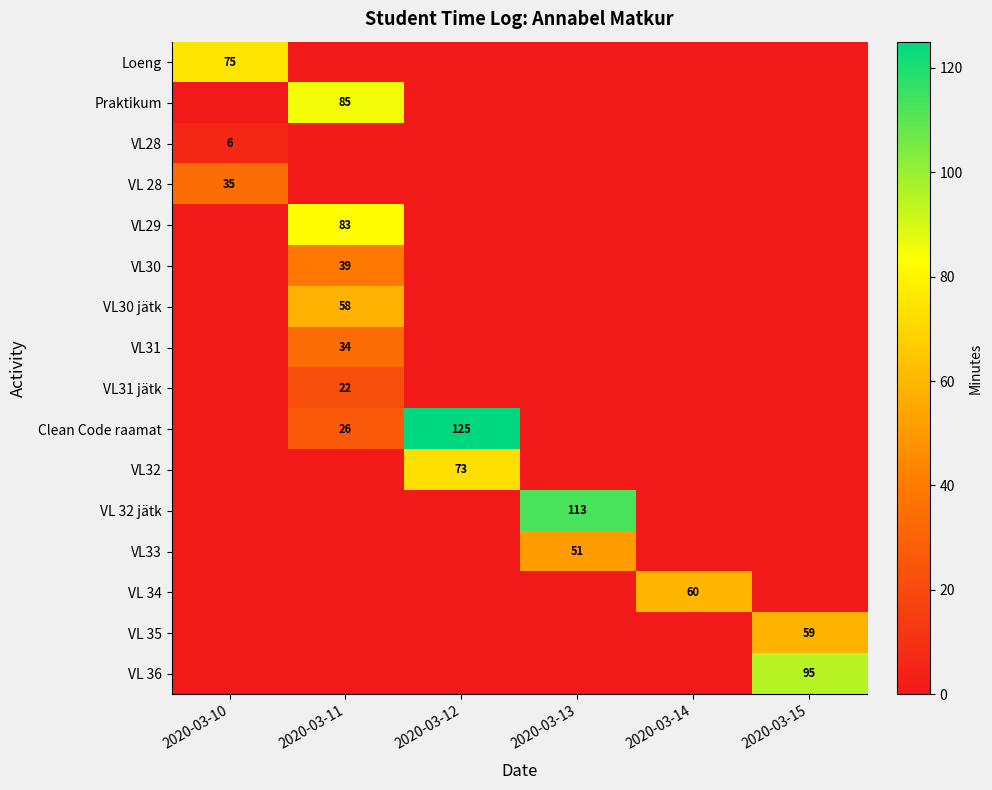

The Clean Code raamat series shows 80 at 2020-03-12. True or false?

False